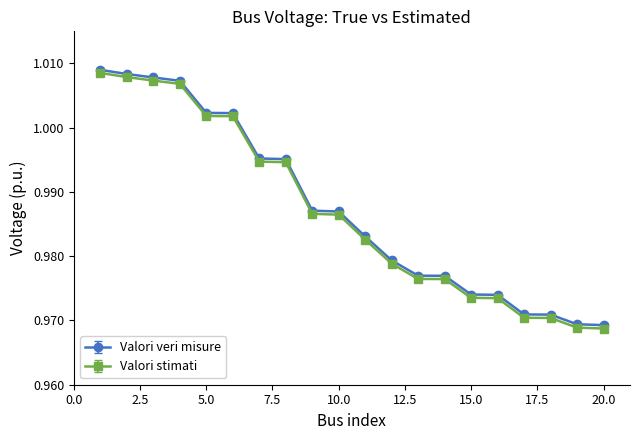

Which series has the largest range (max minus min)?

Valori stimati